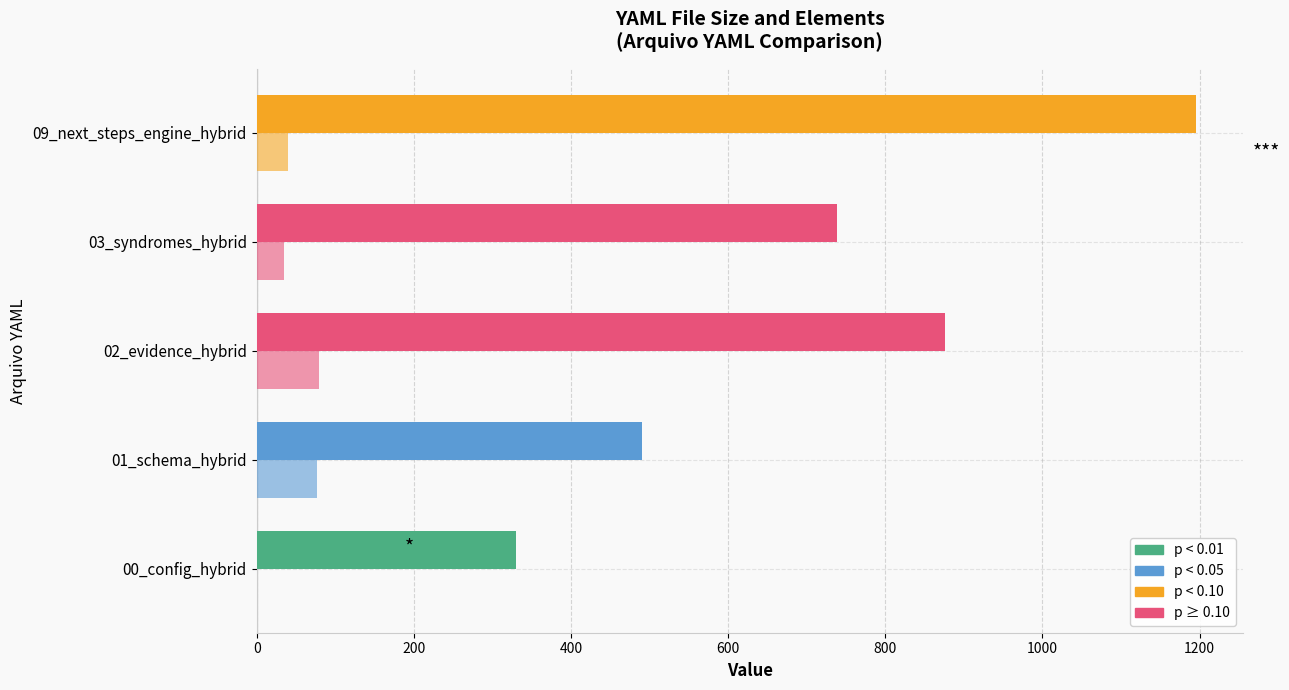

Reading left to right, list all the values displayed in this chart.

Tamanho (linhas): 330	490	876	739	1195
Elementos: 0	77	79	35	40